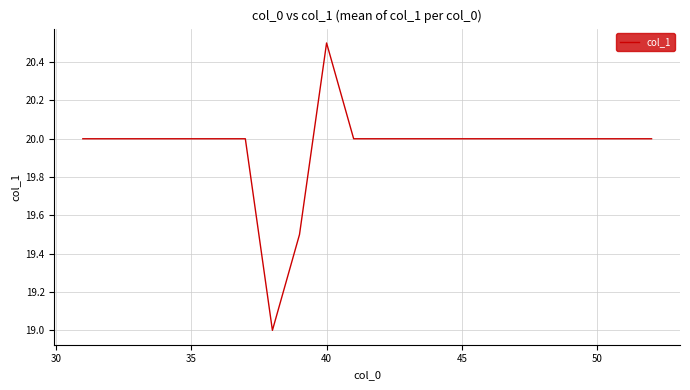

What is the greatest value displayed?

20.5